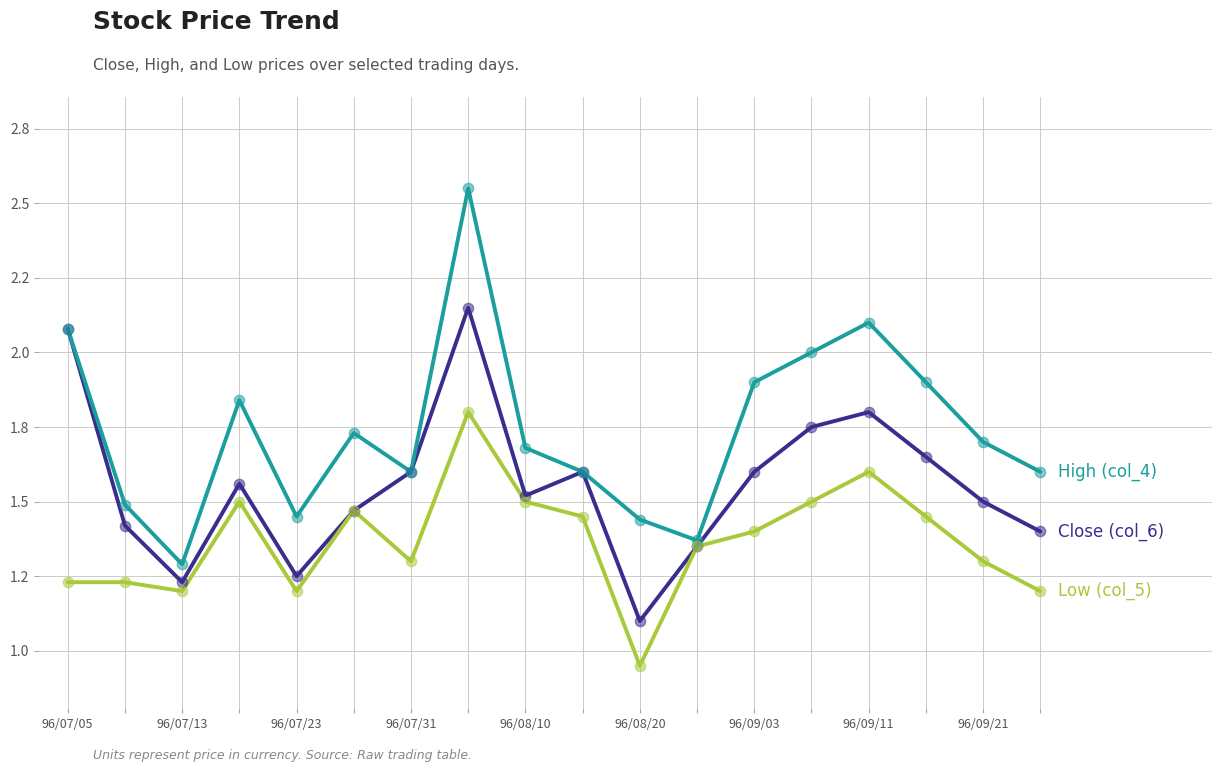

Is this an area chart (filled region under the line)?

No